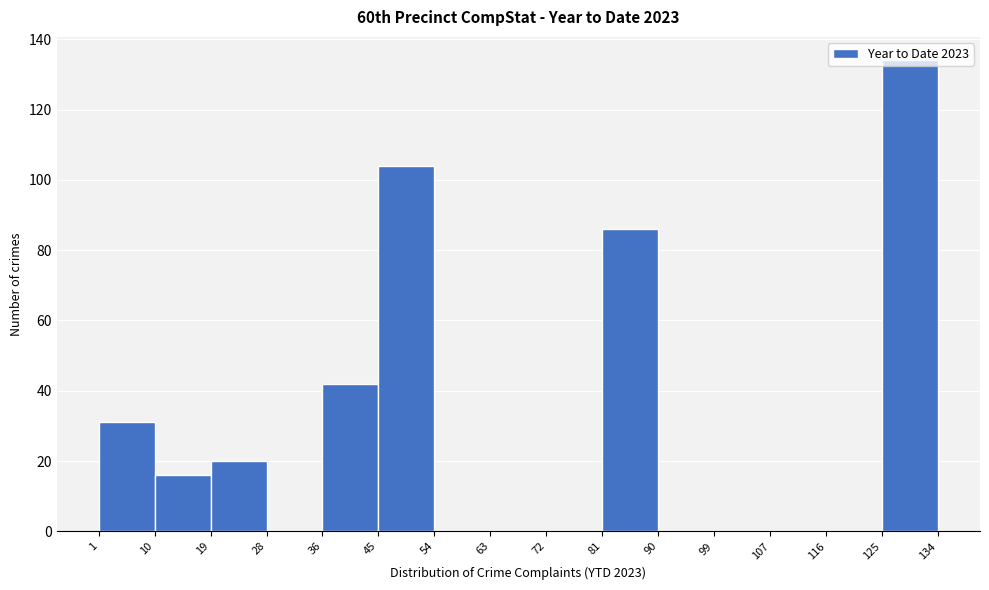

Reading left to right, list every bar in this chart as the range it spans on the x-axis followed by its height. The values are not printed on the chart, so give them approximately, as read against the axis.

1 to 10: 32
10 to 19: 16
19 to 28: 20
28 to 36: 0
36 to 45: 42
45 to 54: 104
54 to 63: 0
63 to 72: 0
72 to 81: 0
81 to 90: 86
90 to 99: 0
99 to 107: 0
107 to 116: 0
116 to 125: 0
125 to 134: 134